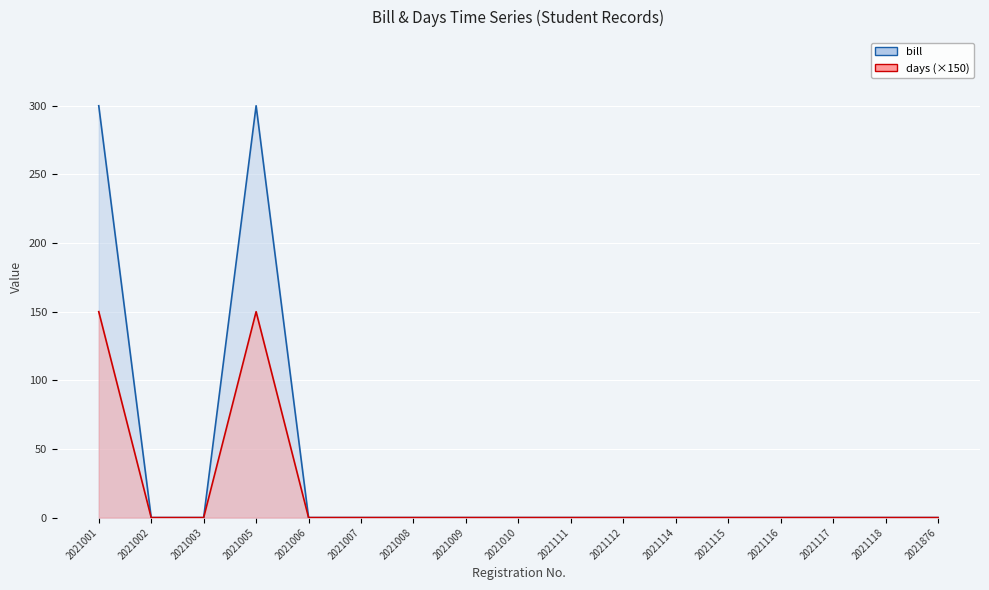

True or false: bill and days cross at least once.

False